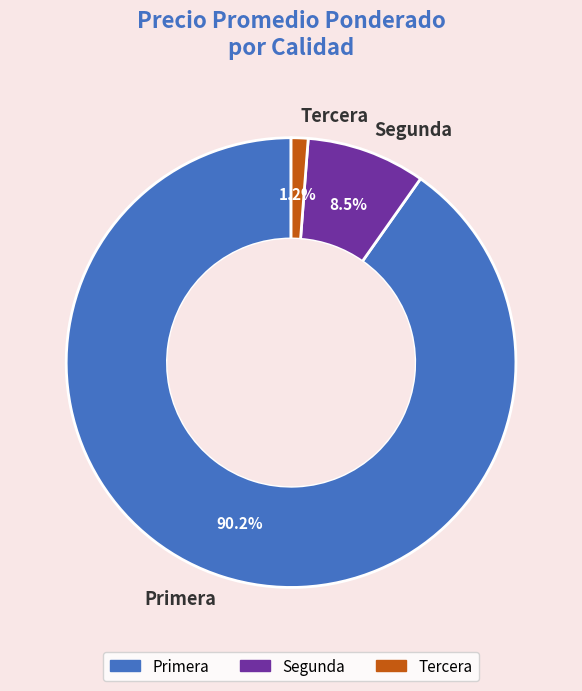

How many segments does this pie chart have?

3